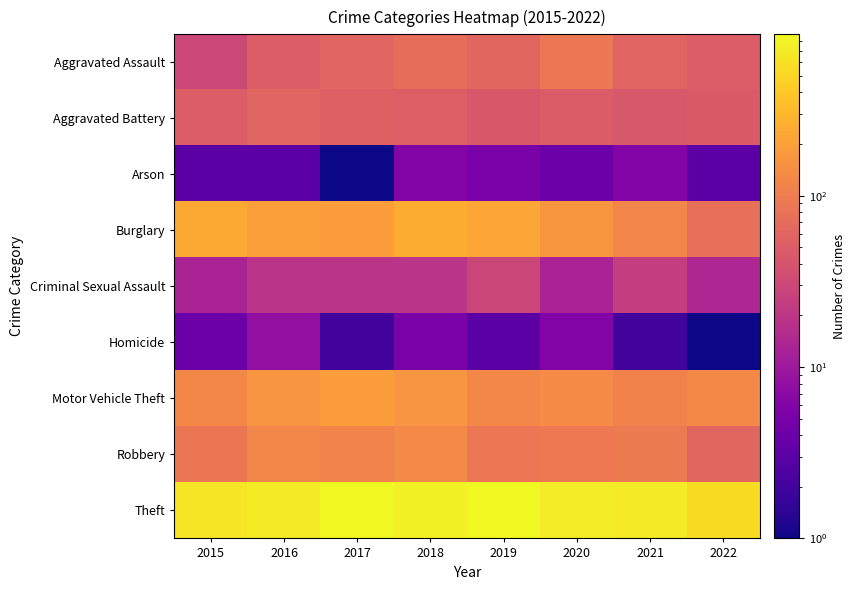

Reading left to right, list all the values displayed in this chart.

Aggravated Assault: 2015=31	2016=50	2017=59	2018=72	2019=61	2020=88	2021=58	2022=49
Aggravated Battery: 2015=50	2016=60	2017=54	2018=52	2019=45	2020=48	2021=43	2022=47
Arson: 2015=3	2016=3	2017=1	2018=6	2019=5	2020=4	2021=6	2022=3
Burglary: 2015=236	2016=194	2017=192	2018=257	2019=221	2020=167	2021=117	2022=75
Criminal Sexual Assault: 2015=13	2016=19	2017=19	2018=19	2019=29	2020=13	2021=24	2022=14
Homicide: 2015=4	2016=8	2017=2	2018=5	2019=3	2020=6	2021=2	2022=1
Motor Vehicle Theft: 2015=125	2016=163	2017=191	2018=164	2019=125	2020=134	2021=113	2022=127
Robbery: 2015=87	2016=123	2017=115	2018=130	2019=89	2020=94	2021=95	2022=61
Theft: 2015=641	2016=689	2017=873	2018=767	2019=855	2020=714	2021=691	2022=550